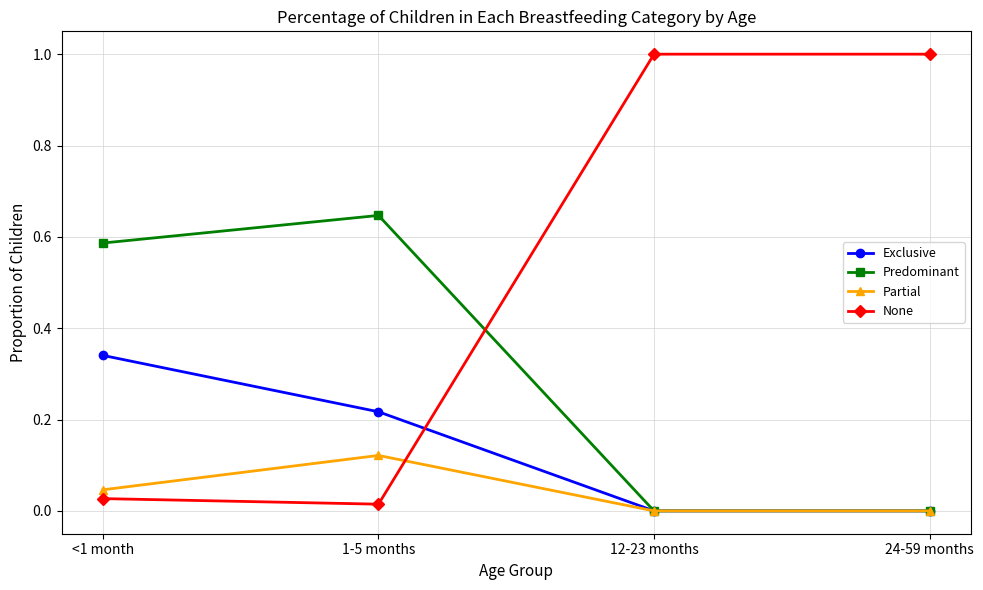

What is the value of the None point at the 3rd from the left?

1.0